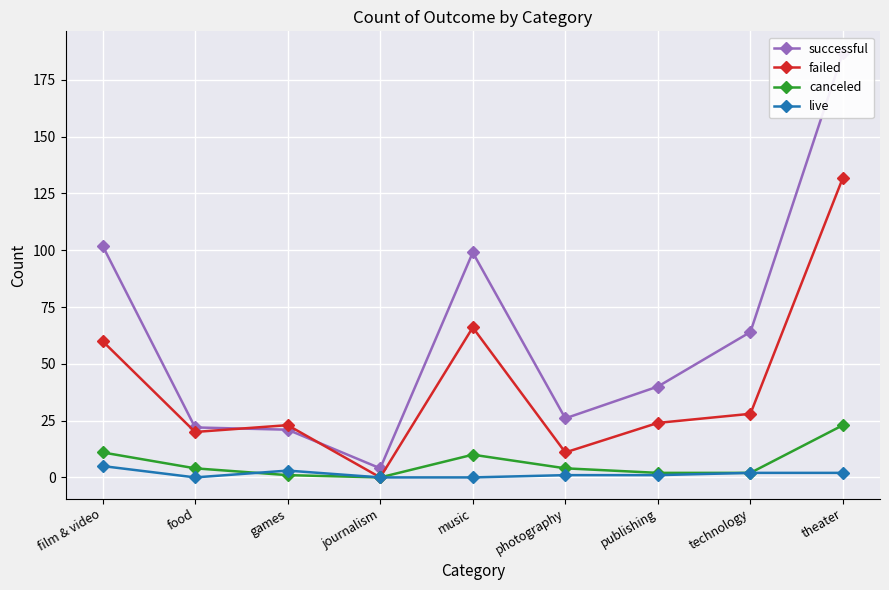

At which label does canceled first exceed 4?

film & video